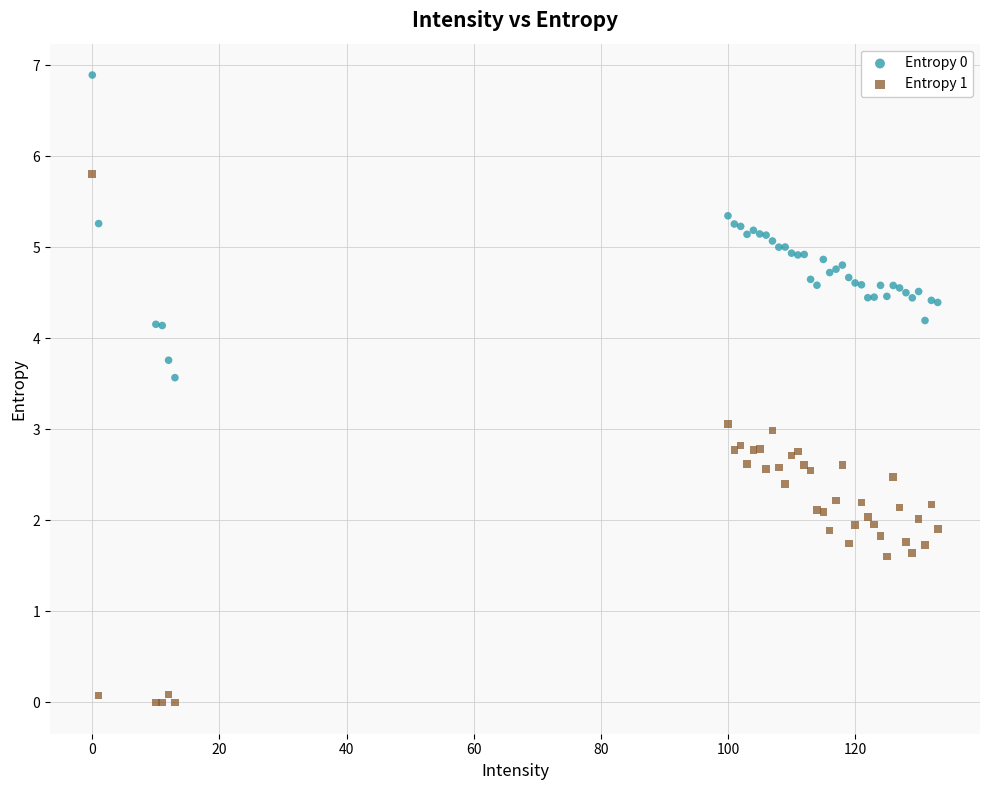

Which series contains the lowest Y value?

Entropy 1